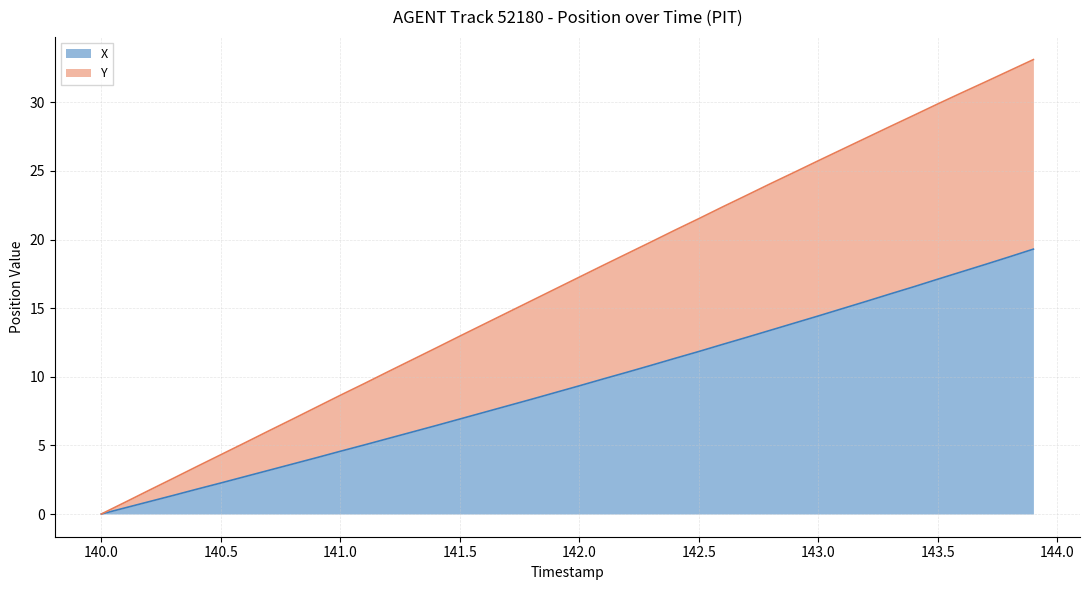

How many categories are shown in the chart?

40